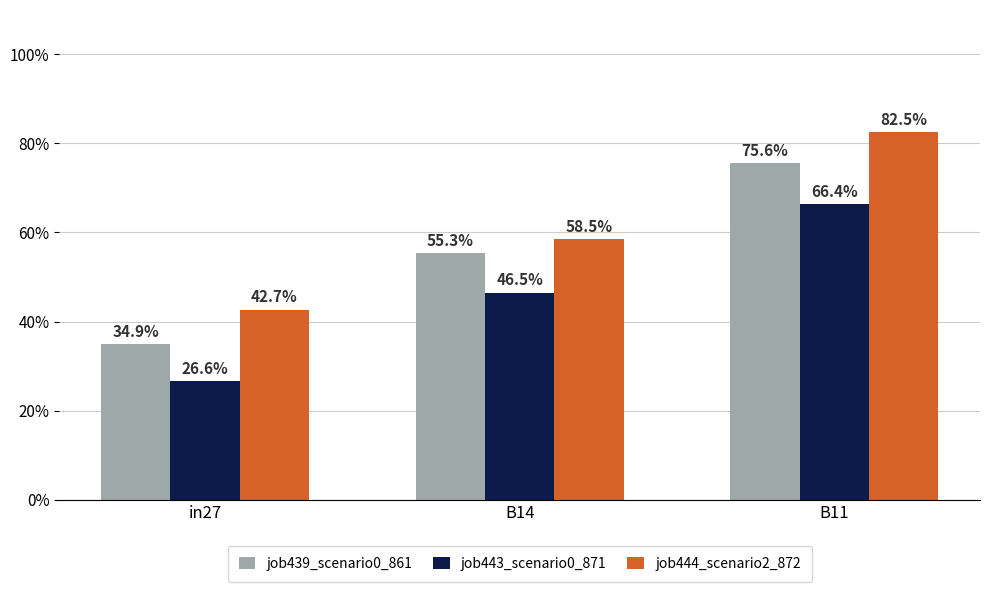

True or false: job444_scenario2_872 has a value of 0.8 at B11.

True